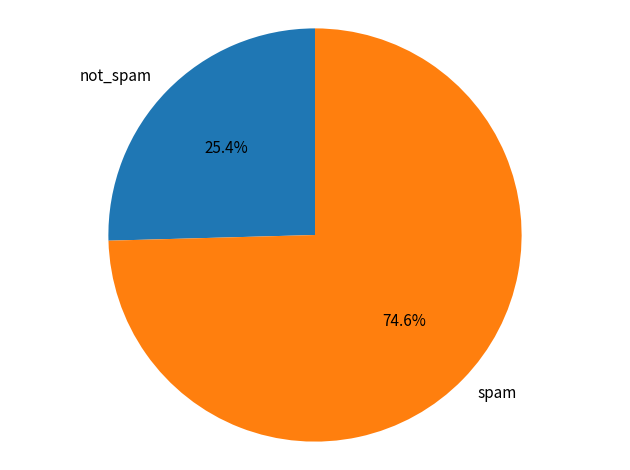

Does any single category account for the majority?

Yes